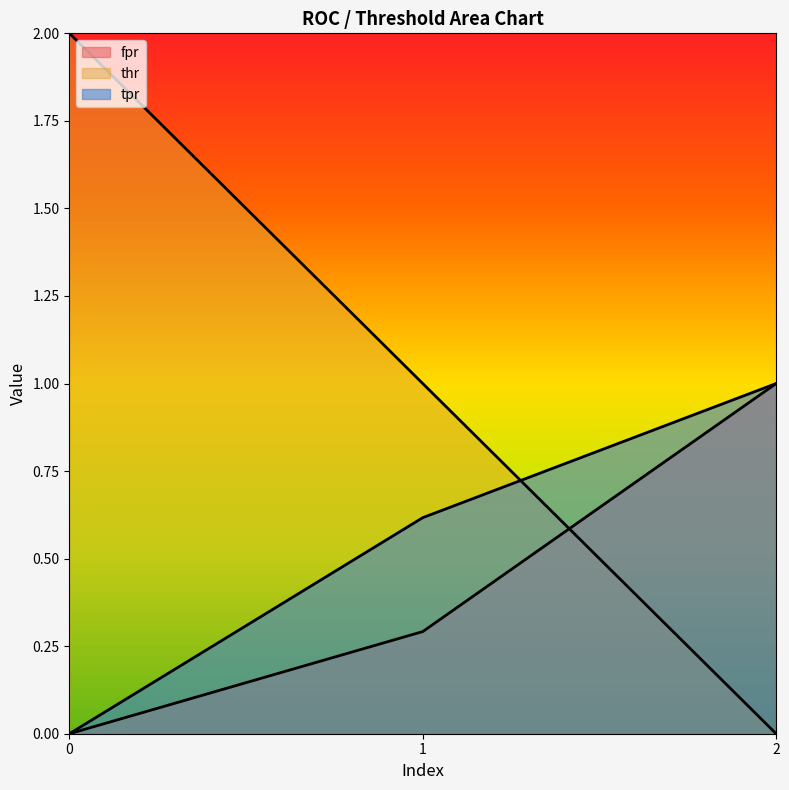

Reading left to right, extract all data points from this chart.

fpr: 0=0.0	1=0.3	2=1.0
thr: 0=2.0	1=1.0	2=0.0
tpr: 0=0.0	1=0.6	2=1.0